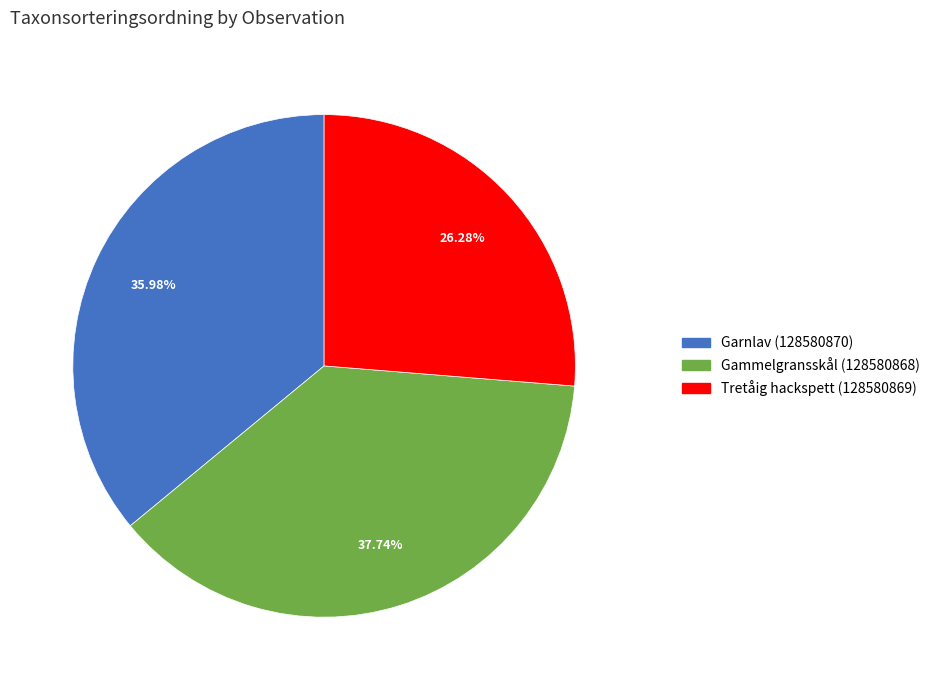

To the nearest percent, what portion does Garnlav (128580870) represent?

36%